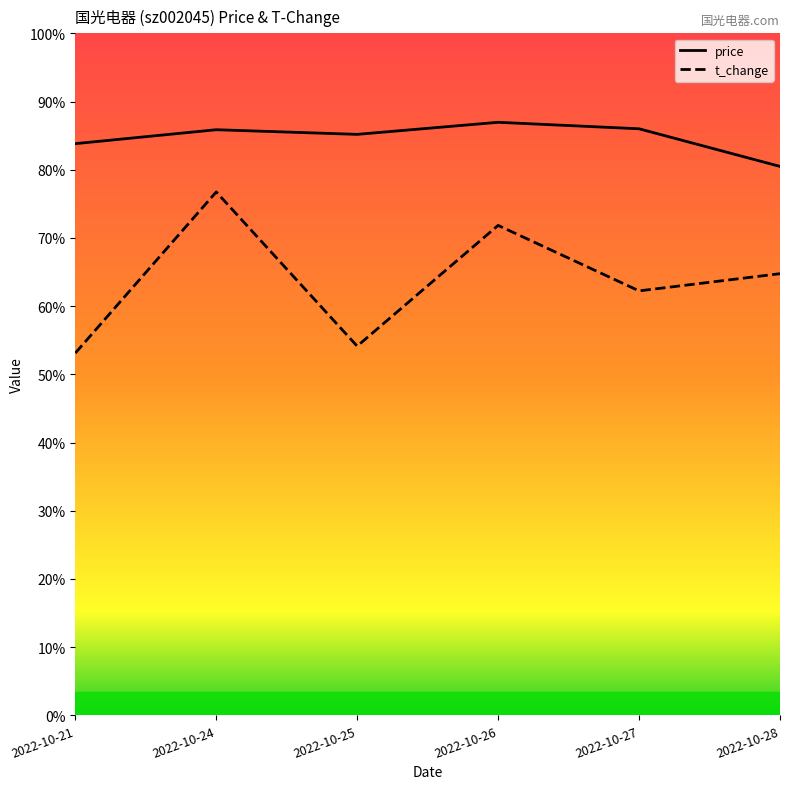

True or false: t_change and price cross at least once.

False